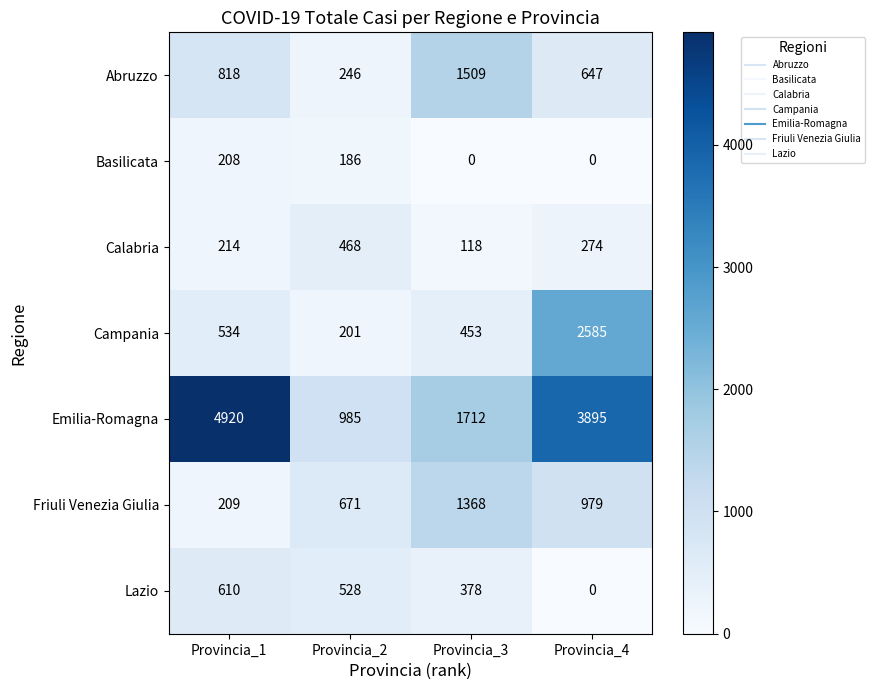

Is it true that Abruzzo equals 76 at Provincia_2?

False